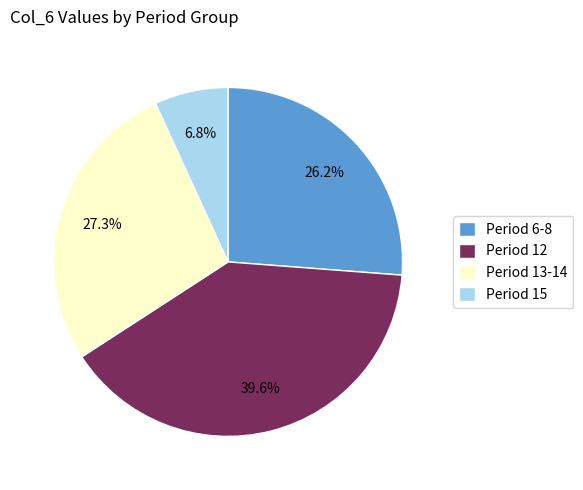

To the nearest percent, what is the average slice percentage?

25%